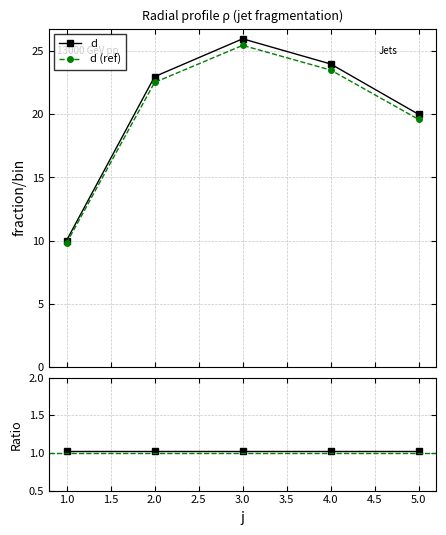

What is the maximum value for d?

26.0